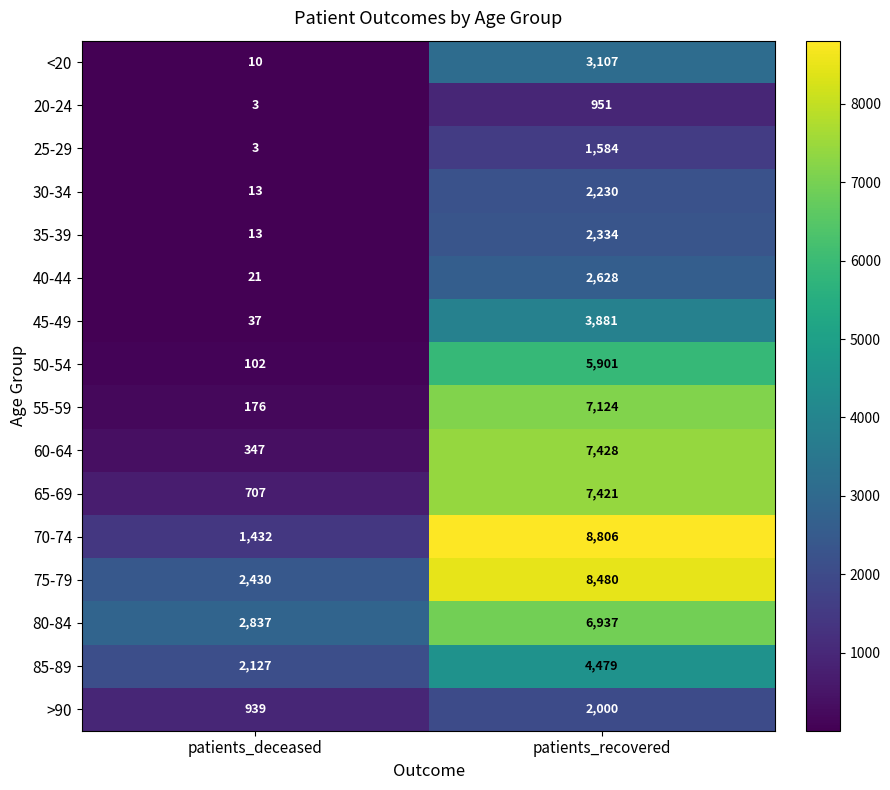

What is the maximum value shown in the chart?

8806